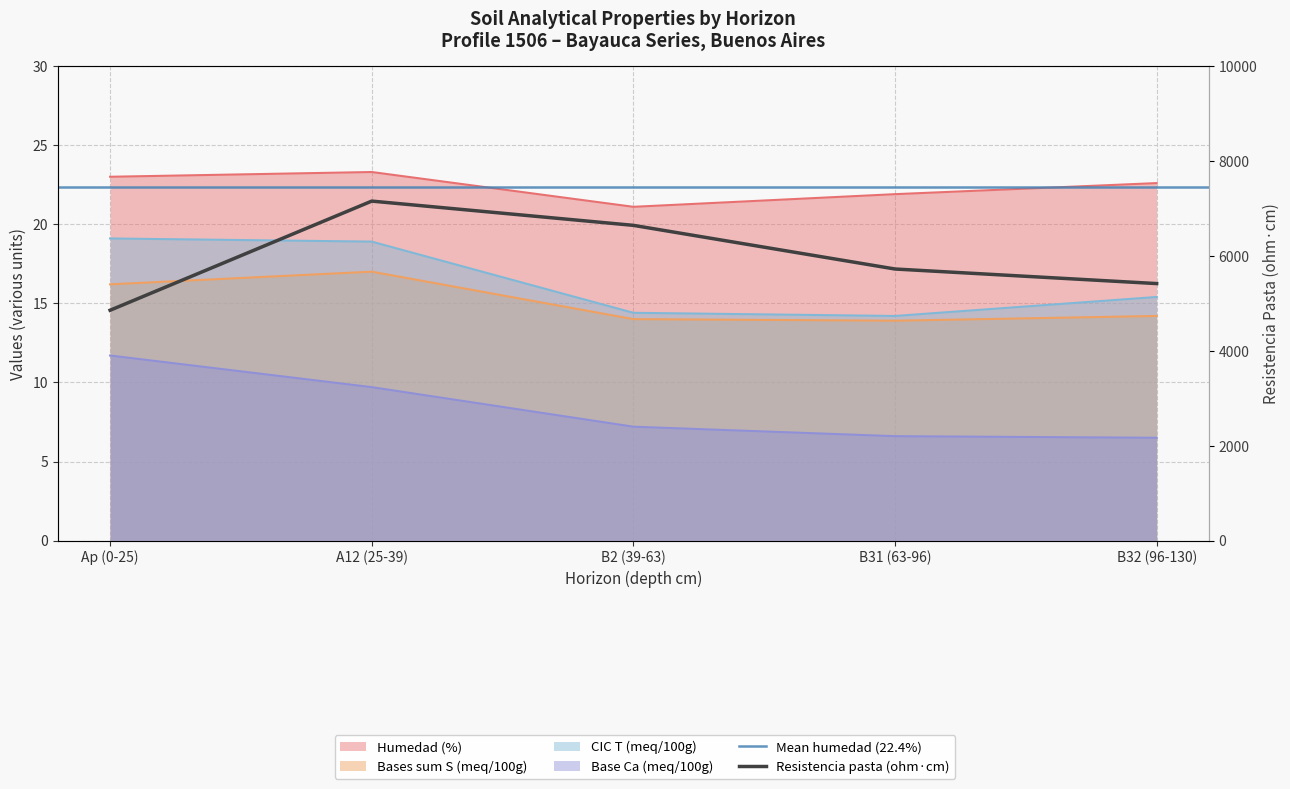

Which series has the largest range (max minus min)?

analitico_resistencia_pasta